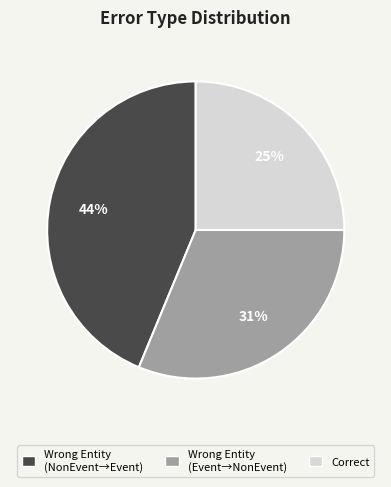

To the nearest percent, what is the difference between the largest and smallest slice percentages?

19%